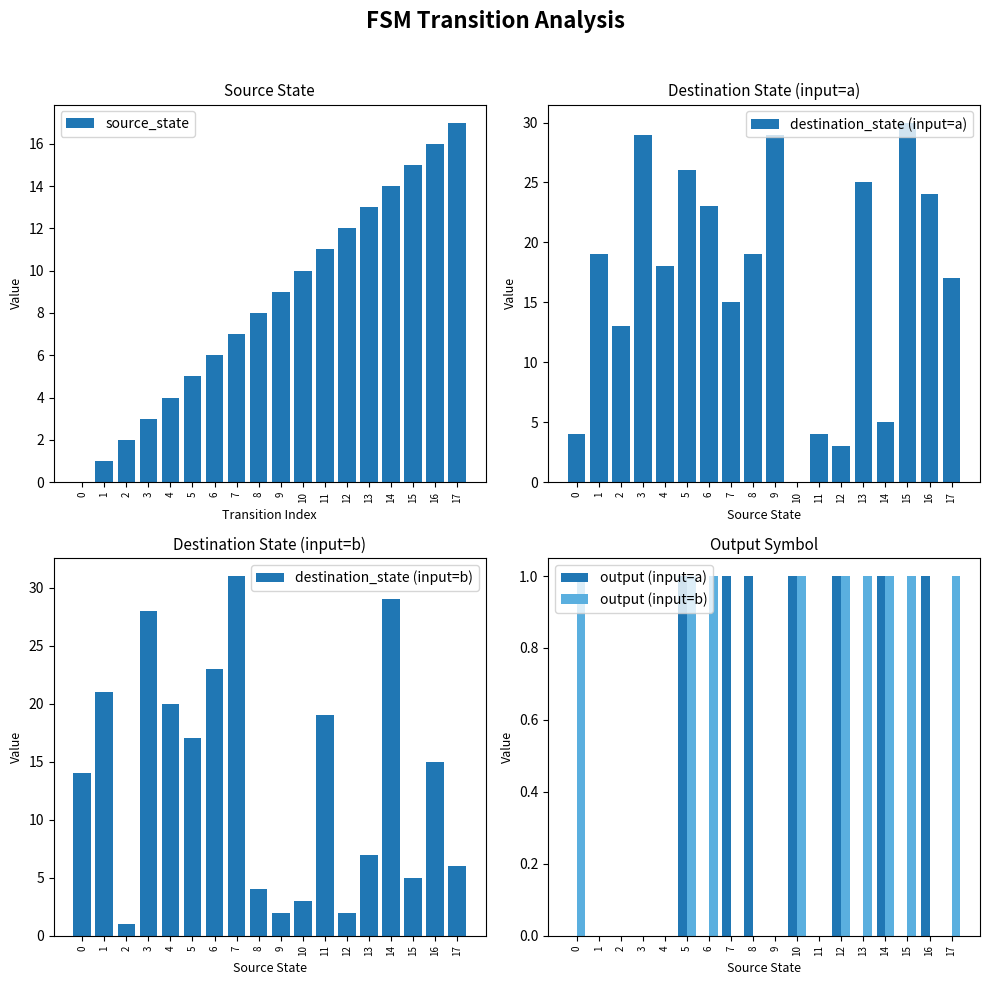

Reading left to right, extract all data points from this chart.

source_state: 0	1	2	3	4	5	6	7	8	9	10	11	12	13	14	15	16	17
destination_state (input=a): 4	19	13	29	18	26	23	15	19	29	0	4	3	25	5	30	24	17
destination_state (input=b): 14	21	1	28	20	17	23	31	4	2	3	19	2	7	29	5	15	6
output (input=a): 0	0	0	0	0	1	0	1	1	0	1	0	1	0	1	0	1	0
output (input=b): 1	0	0	0	0	1	1	0	0	0	1	0	1	1	1	1	0	1